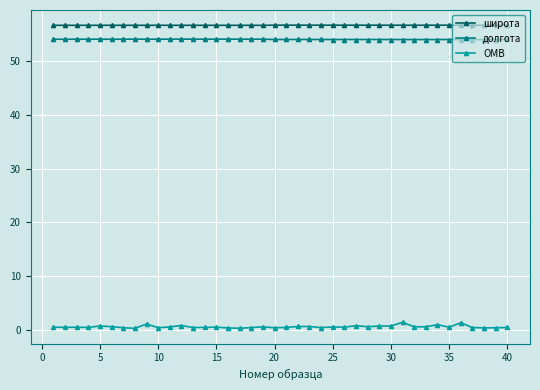

What is the minimum value for долгота?

54.1